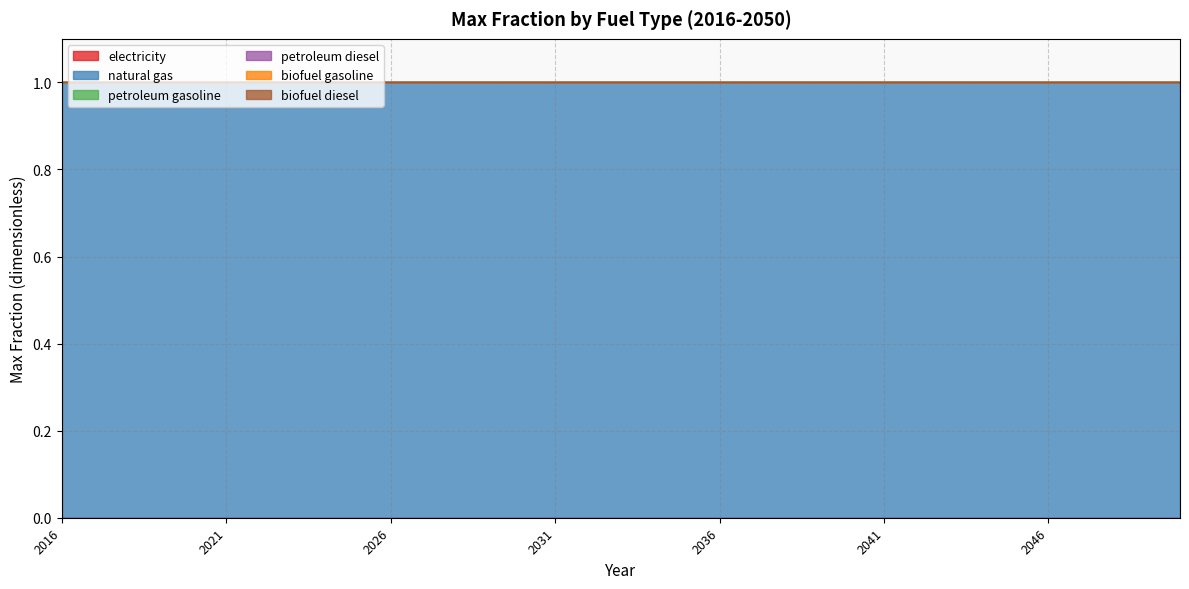

Rank the series at 2048 from highest to lowest value.

natural gas, electricity, petroleum gasoline, petroleum diesel, biofuel gasoline, biofuel diesel